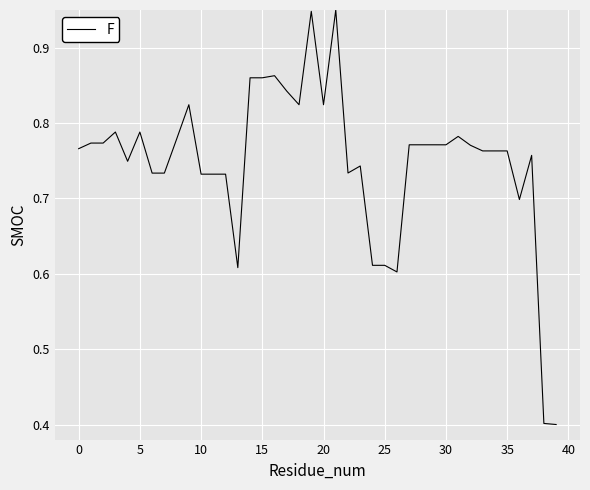

Reading left to right, extract all data points from this chart.

0.8	0.8	0.8	0.8	0.7	0.8	0.7	0.7	0.8	0.8	0.7	0.7	0.7	0.6	0.9	0.9	0.9	0.8	0.8	0.9	0.8	1.0	0.7	0.7	0.6	0.6	0.6	0.8	0.8	0.8	0.8	0.8	0.8	0.8	0.8	0.8	0.7	0.8	0.4	0.4